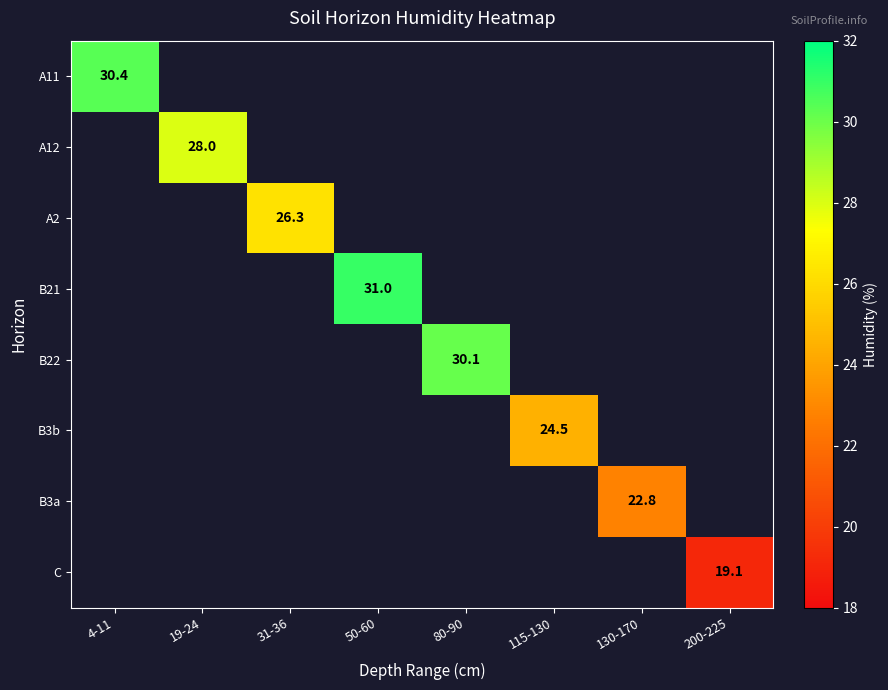

The A11 series shows 12.1 at 4-11. True or false?

False